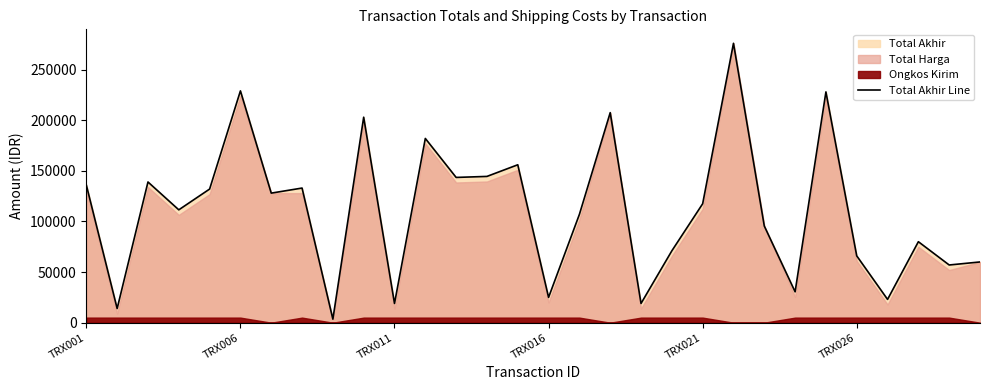

Count the number of categories in the chart.

30